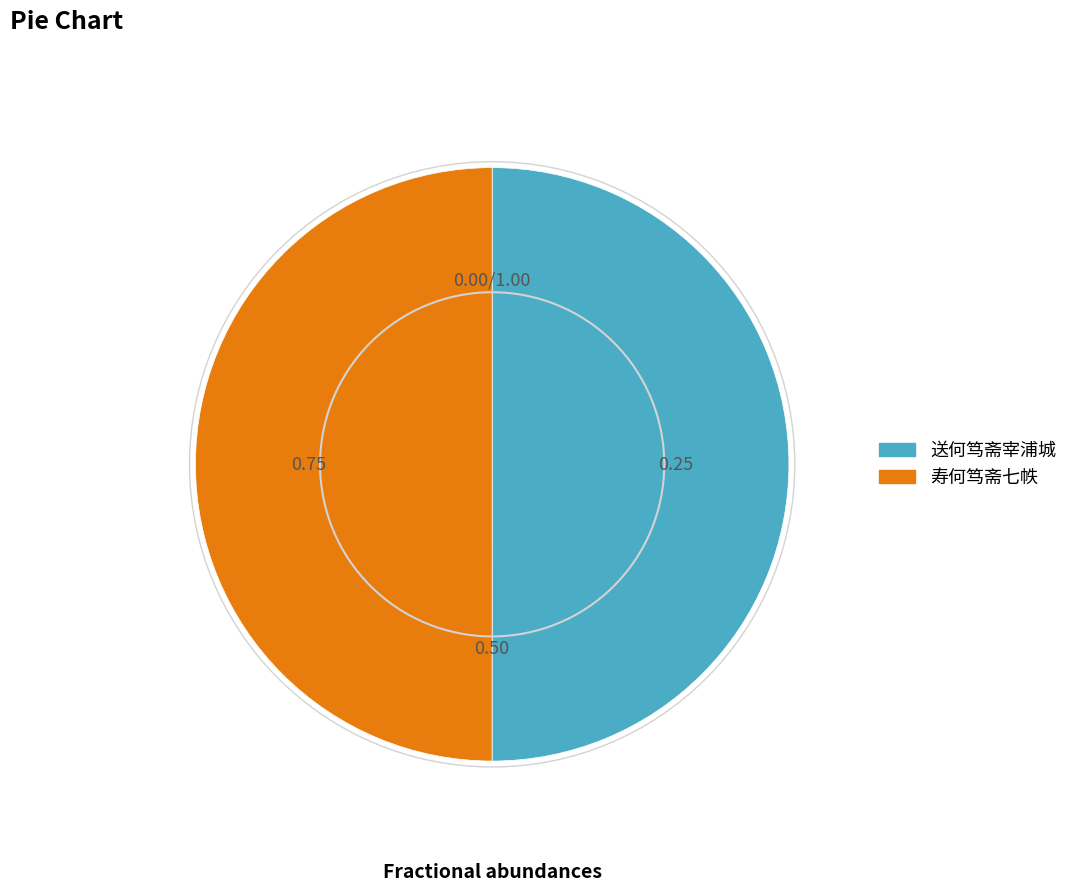

Approximately how many times larger is the value at 寿何笃斋七帙 compared to 送何笃斋宰浦城?

1.0